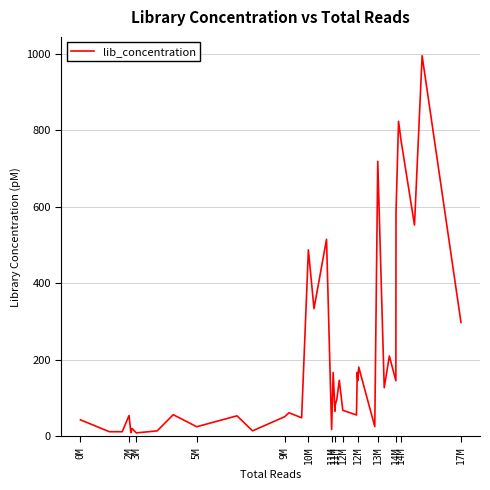

What is the maximum value shown in the chart?

994.4